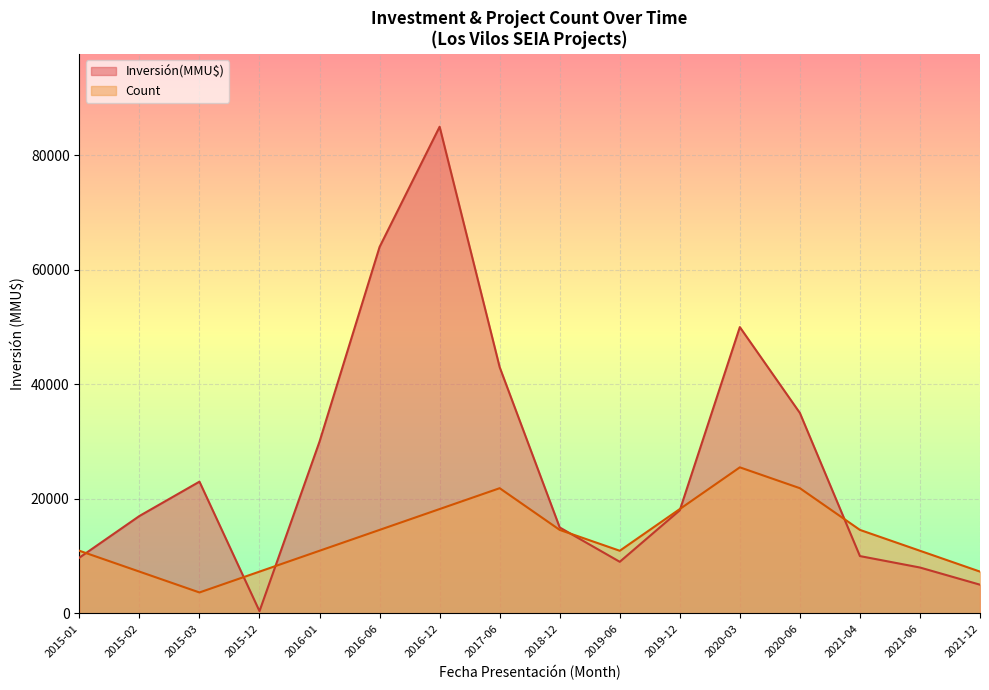

What are all the series names shown in the legend?

Inversión(MMU$), Count